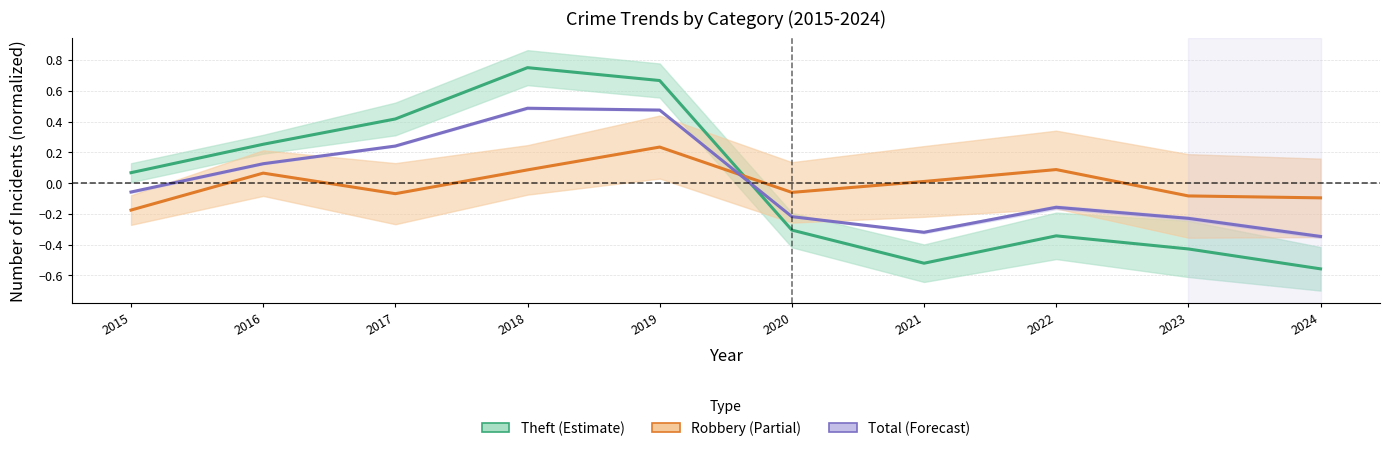

What is the difference between the highest and lowest values at 2021?

0.5